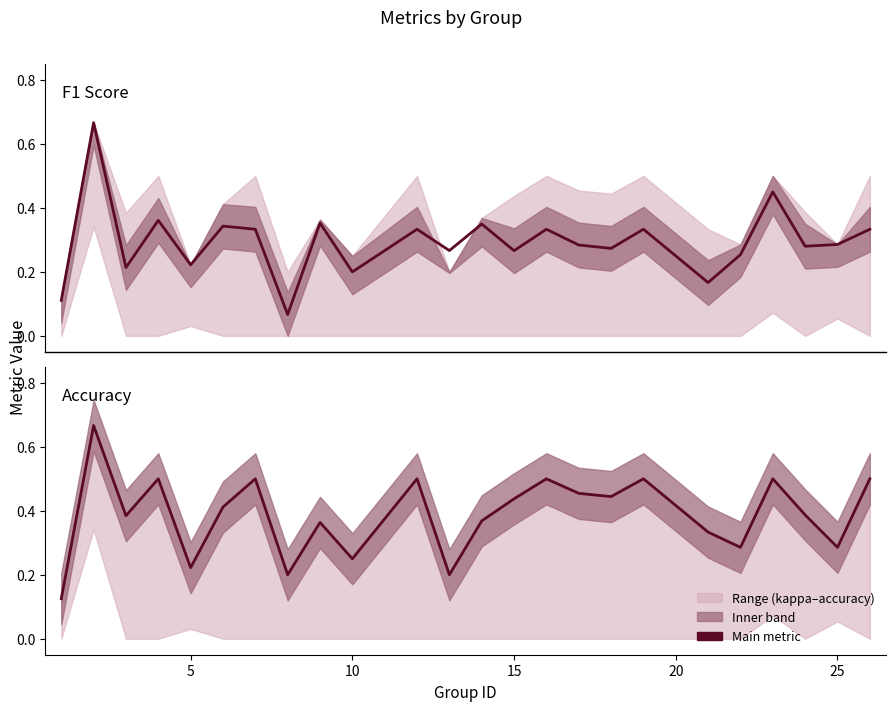

Does the chart have visible grid lines?

No